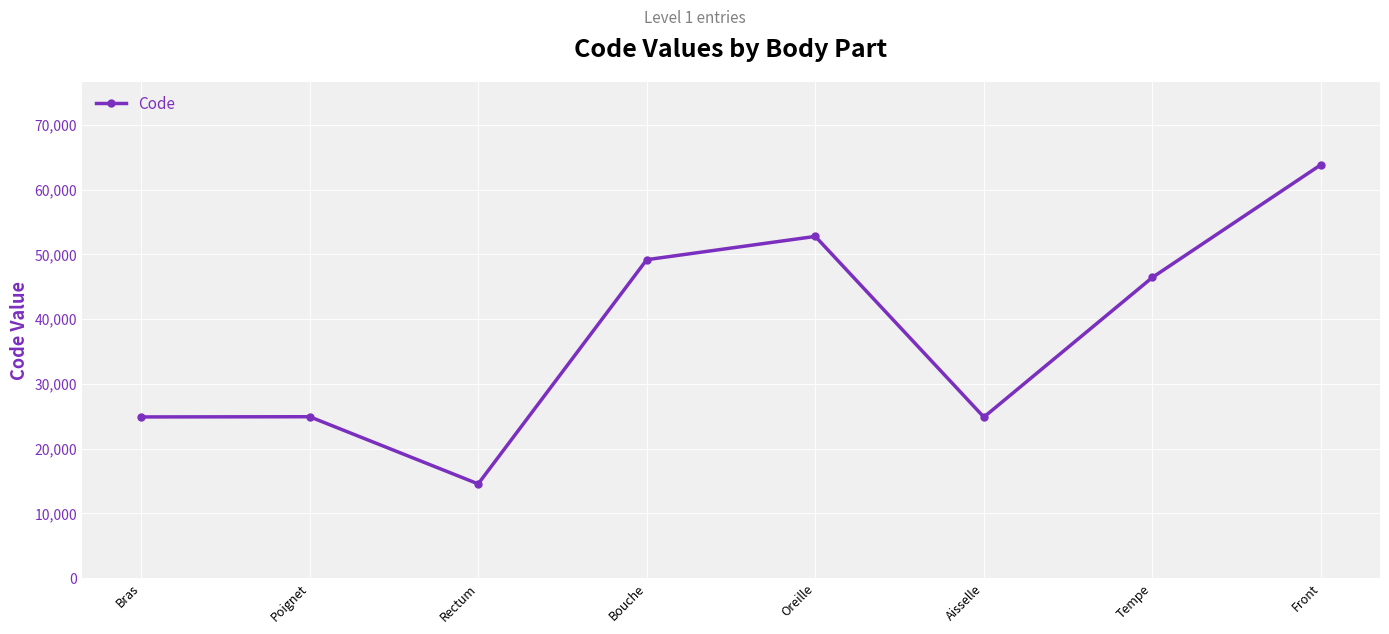

How many interior local valleys (lower than both neighbors) does the data have?

2